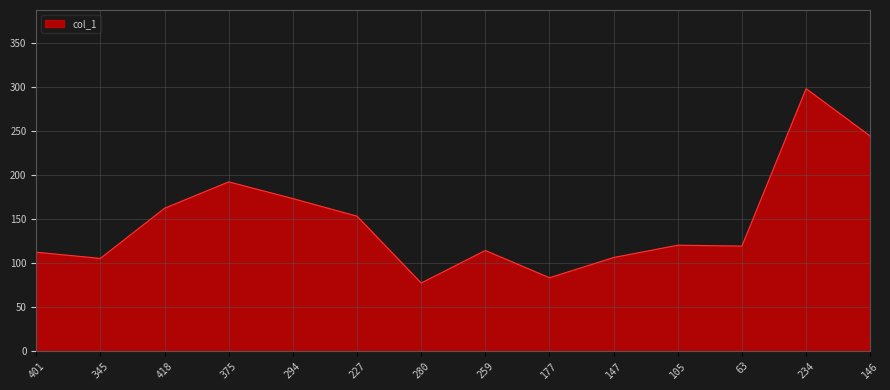

At which label is the value closest to 187?

375